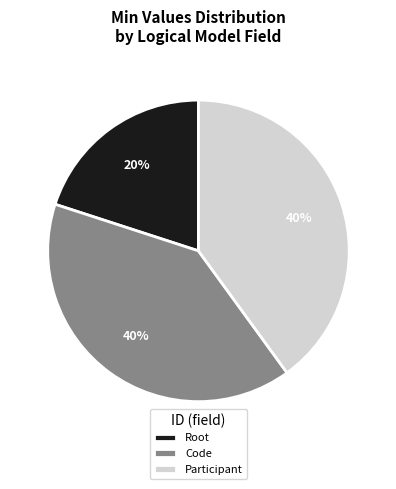

To the nearest percent, what is the average slice percentage?

33%